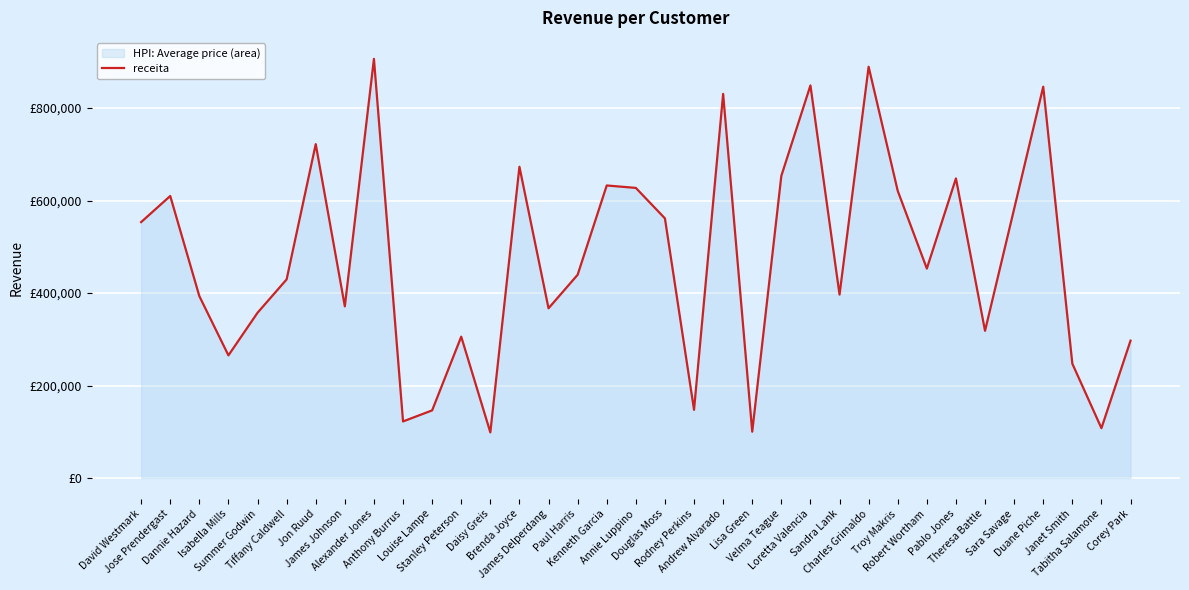

Count the number of categories in the chart.

35